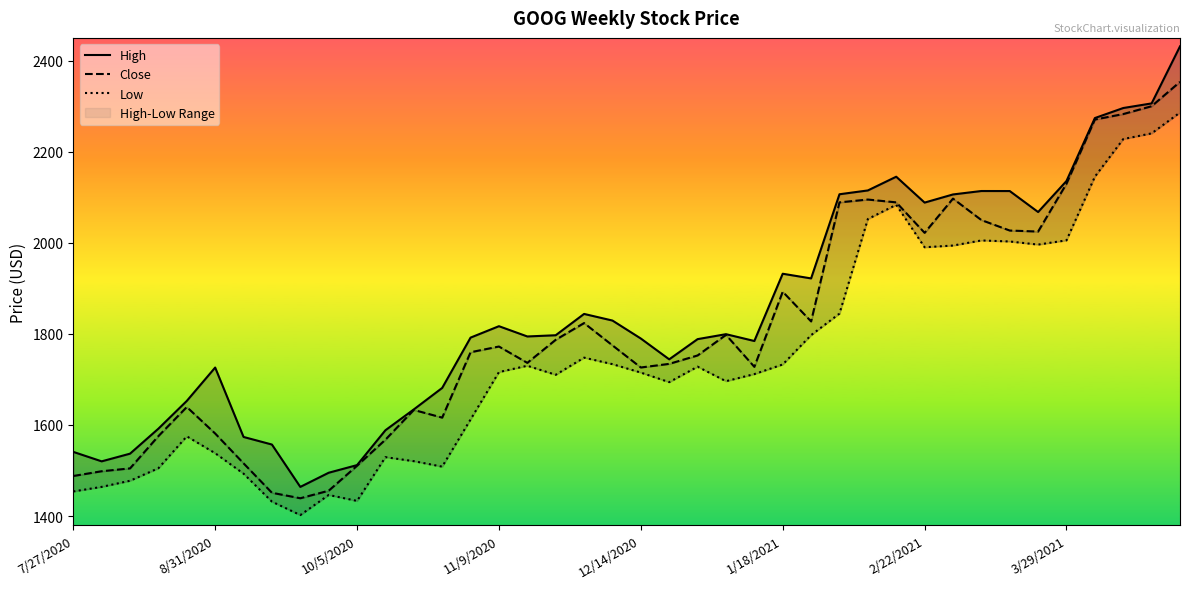

True or false: High has a value of 2113.7 at 32.

True